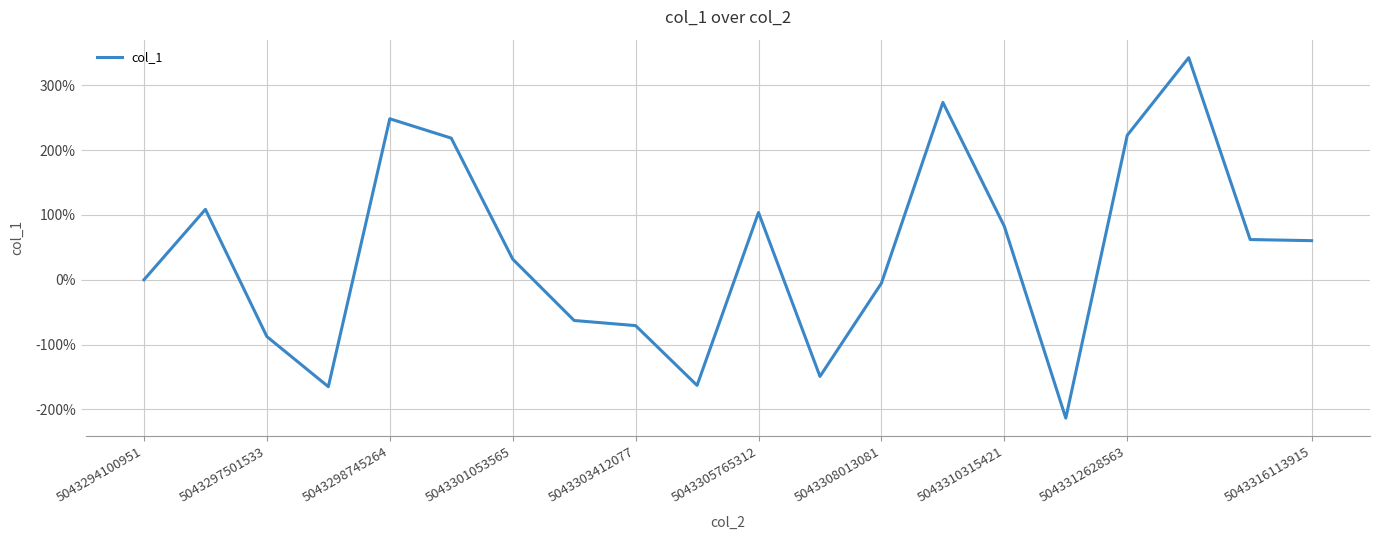

What is the average value?

41.9